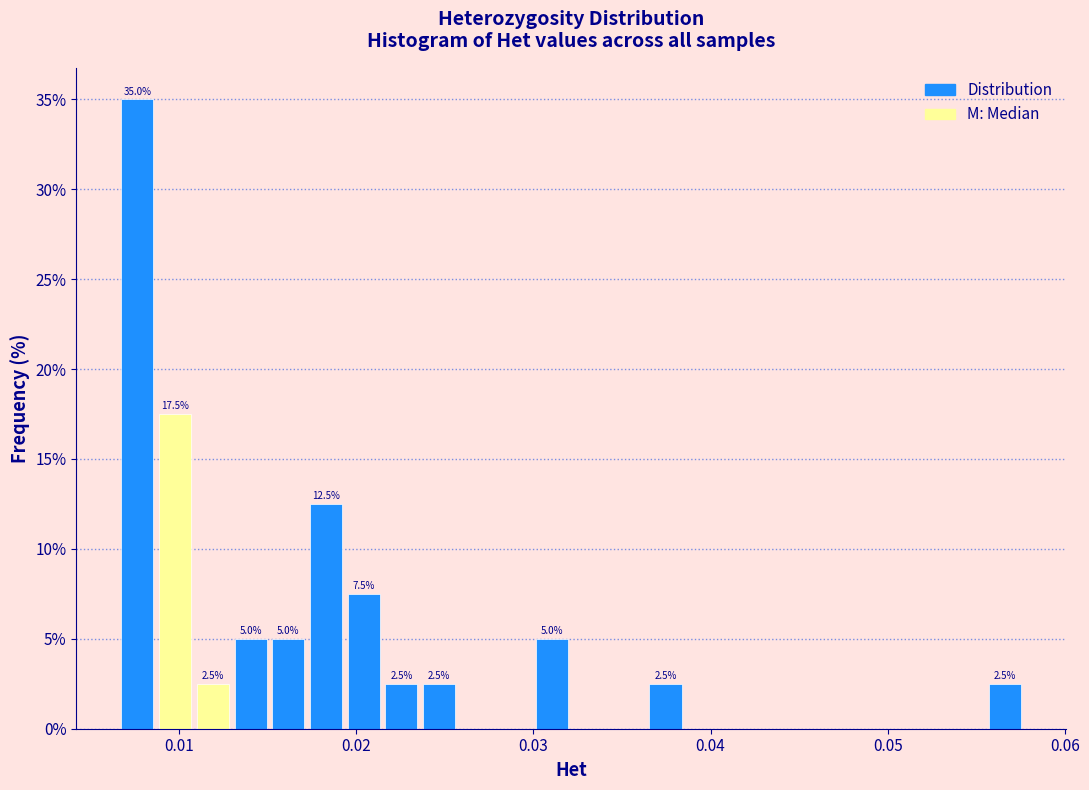

Around what value on the x-axis is the tallest bar? Give the approximate position of its centre, as read against the axis.

0.008